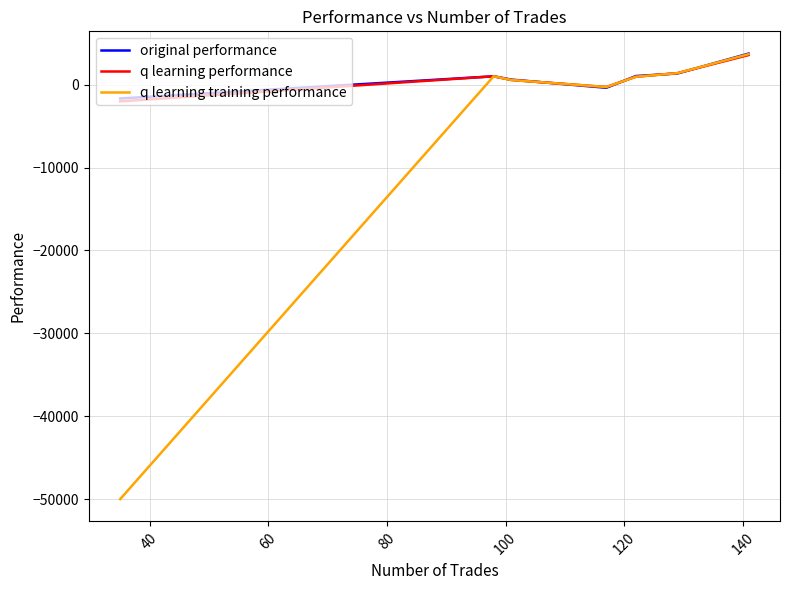

Which series has the widest spread of values?

q learning training performance